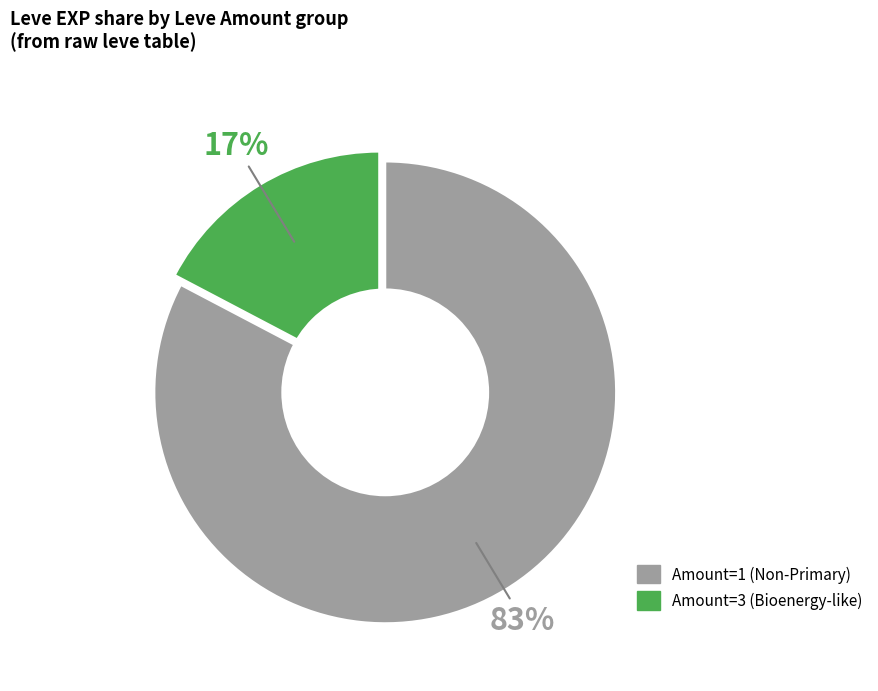

Is there a majority slice in this chart?

Yes